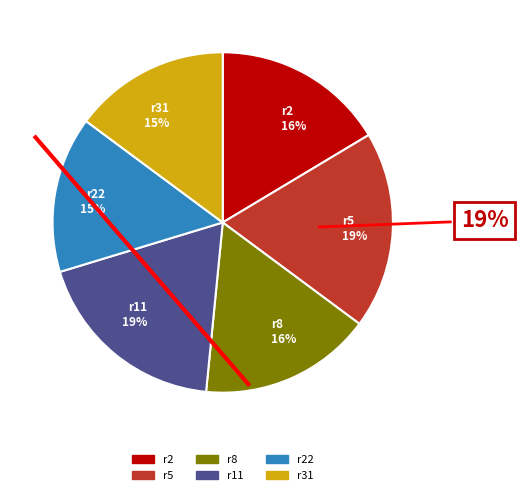

How many slices are in this pie chart?

6